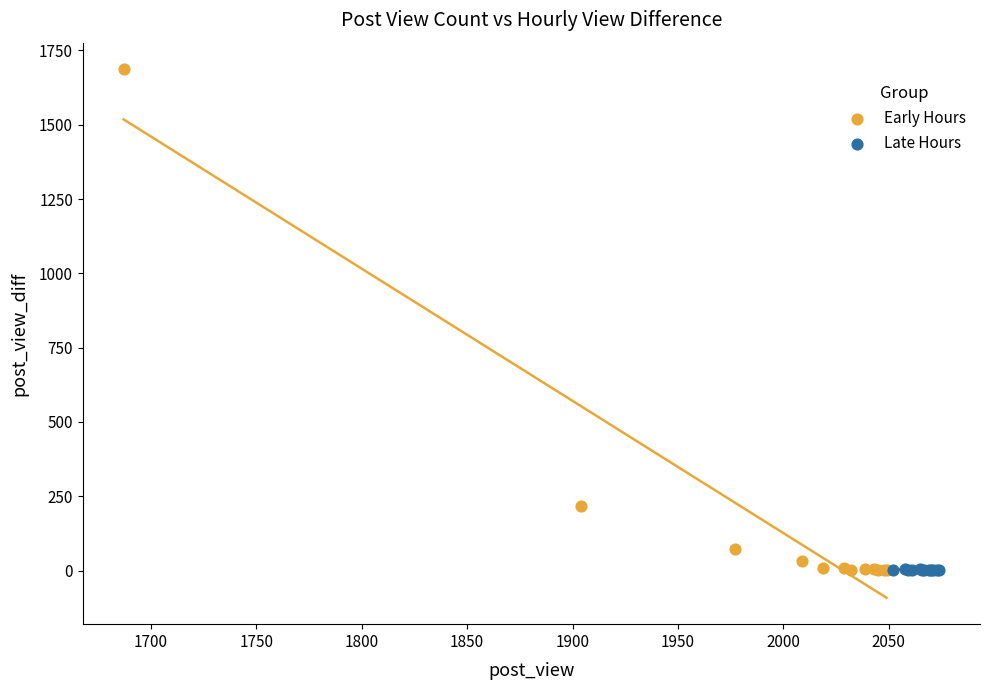

Which series contains the highest Y value?

Early Hours